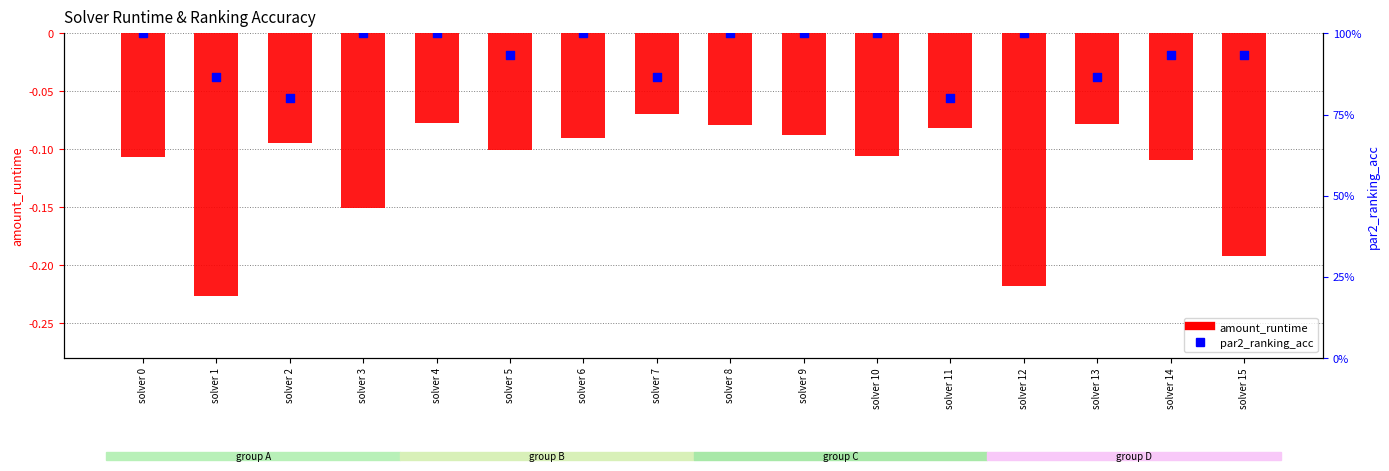

What are all the series names shown in the legend?

amount_runtime, par2_ranking_acc